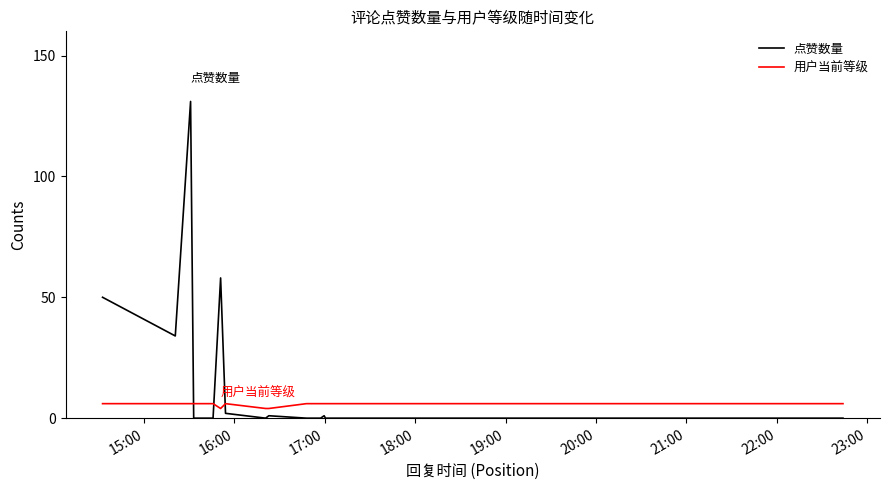

List the series in order of their overall mean, highest first.

点赞数量, 用户当前等级